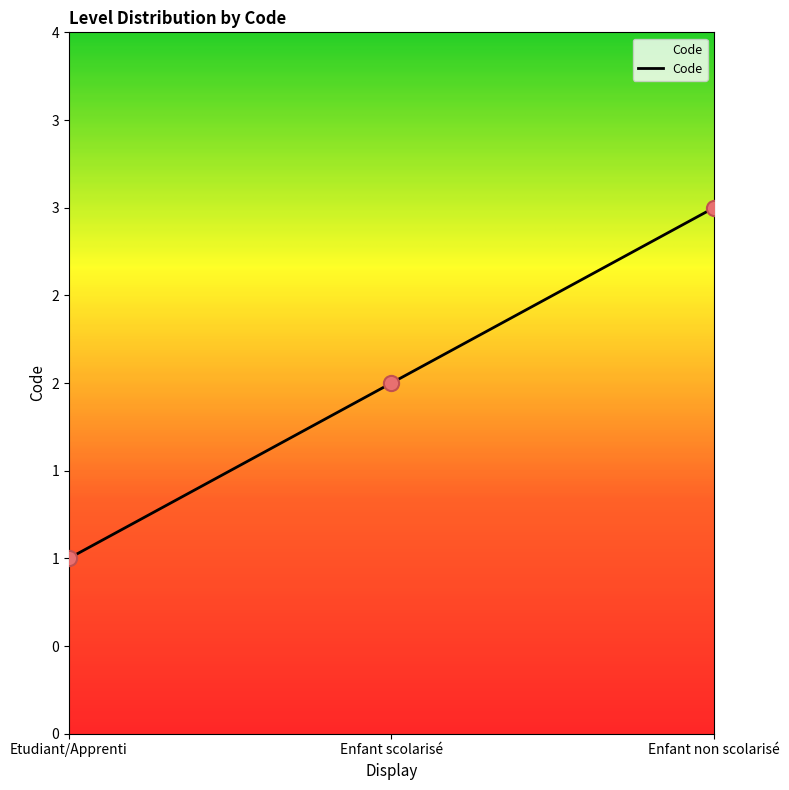

What is the ratio of the value at Etudiant/Apprenti to the value at Enfant non scolarisé?

0.3